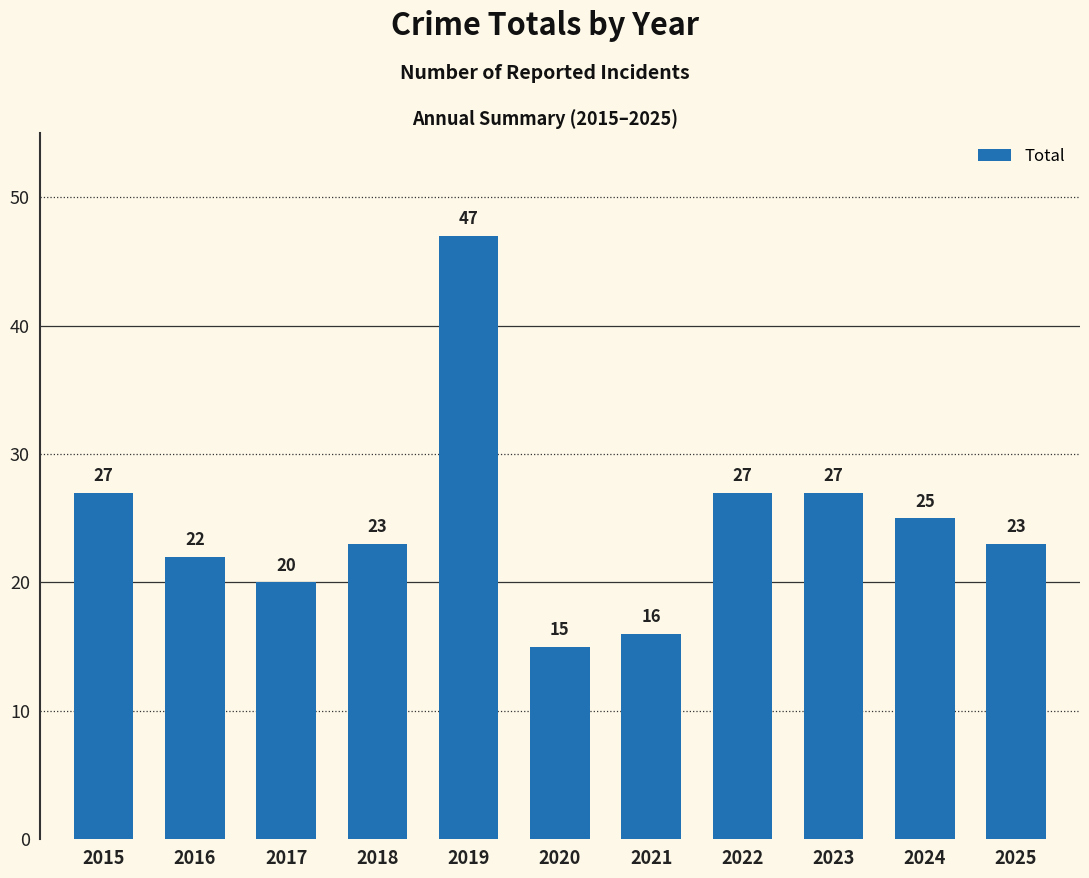

The chart shows a value of 47 at 2019. True or false?

True